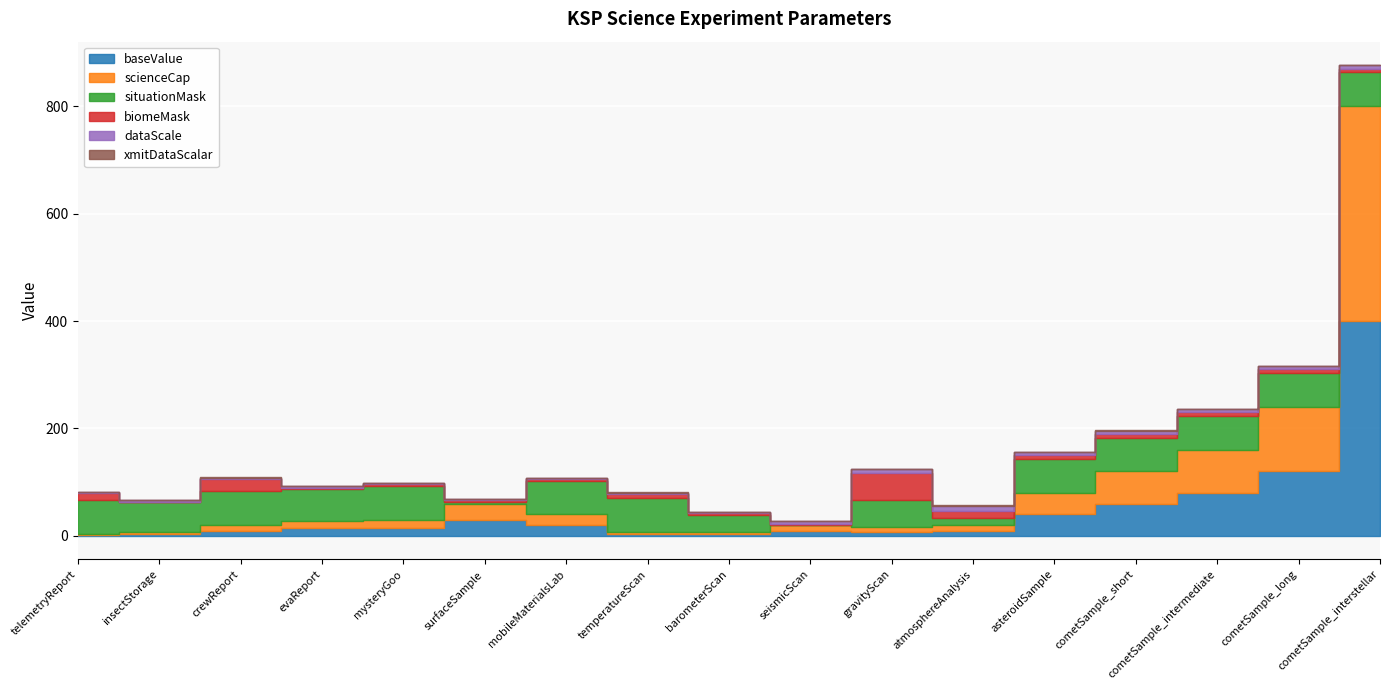

Is it true that dataScale equals 3.0 at telemetryReport?

False